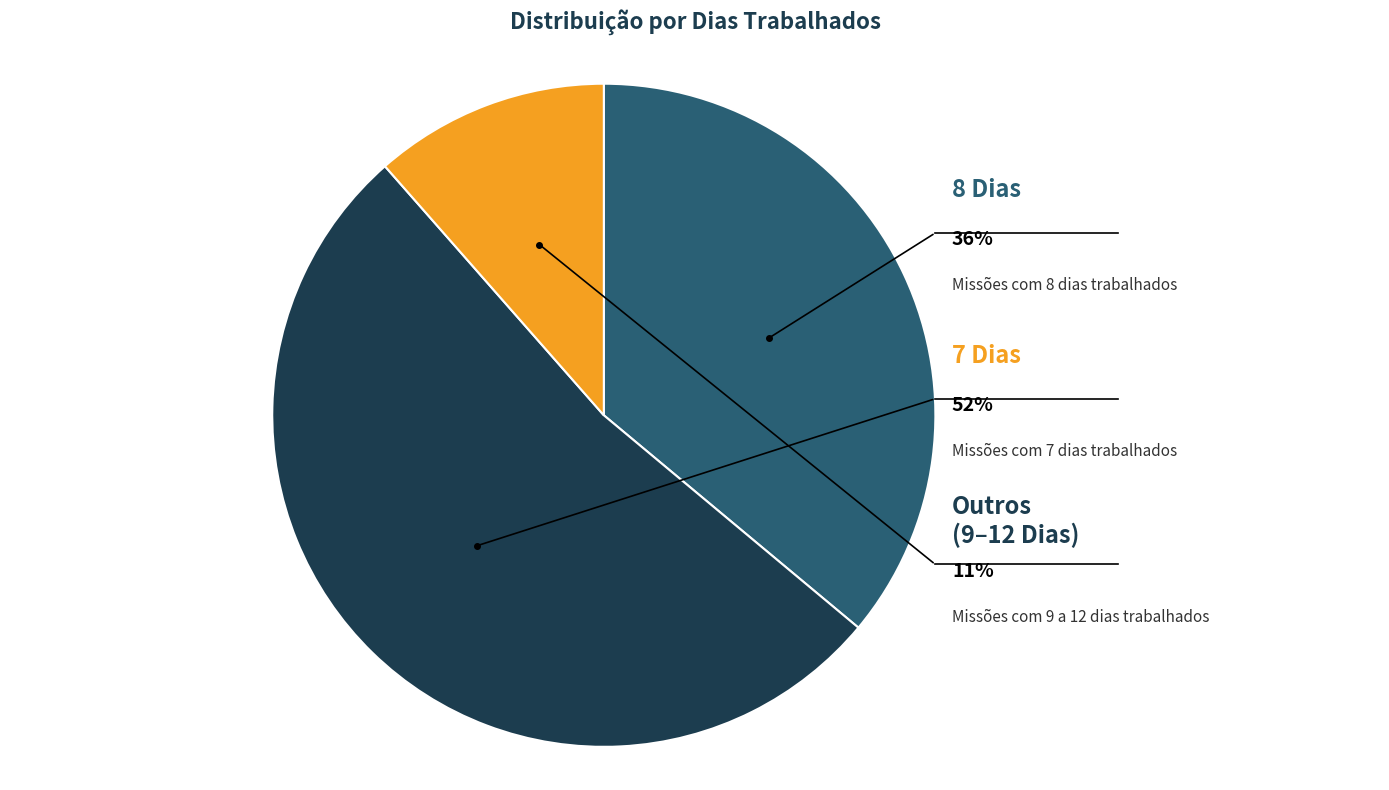

Is 7 dias the majority of the pie?

No